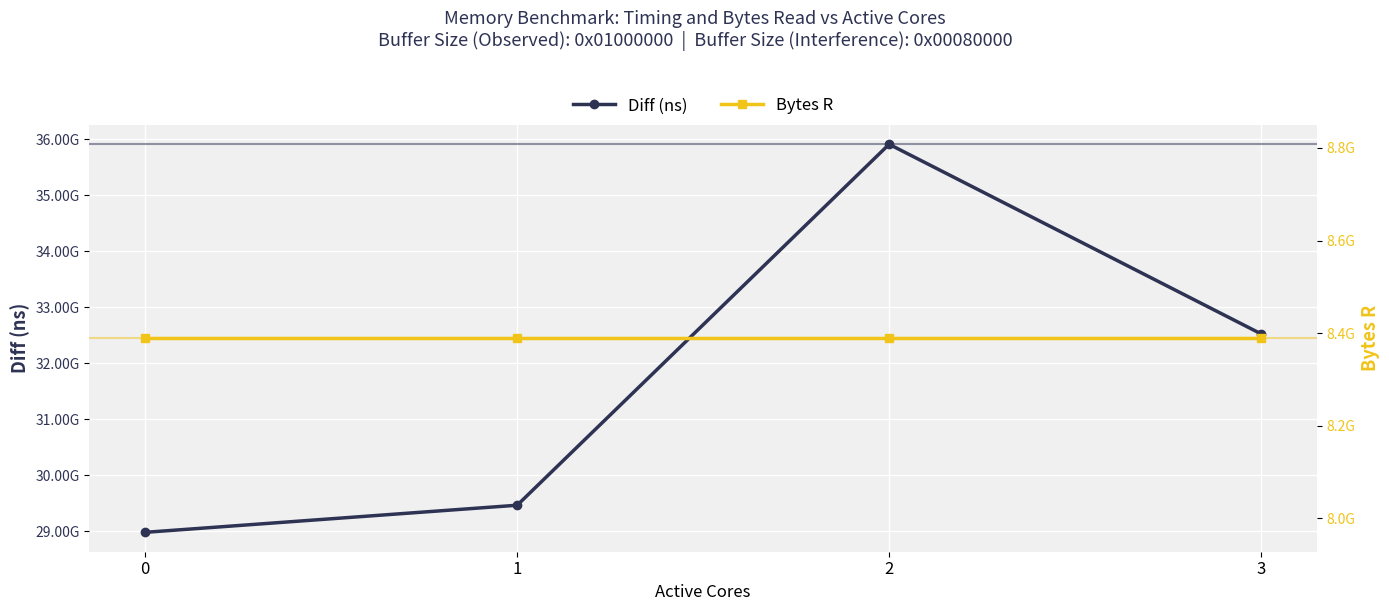

Is the value of Diff (ns) at 2 greater than the value of Bytes R at 3?

Yes